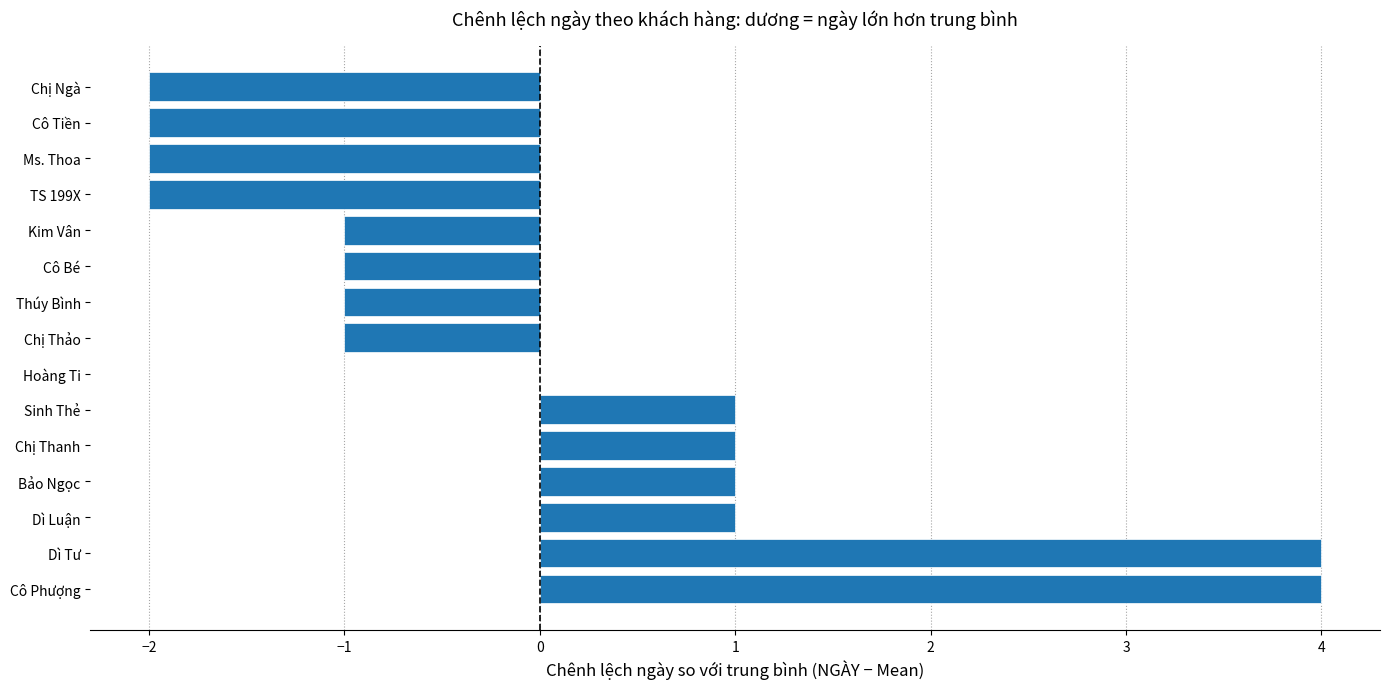

Reading bottom to top, transcribe all the data shown in this chart.

Cô Phượng=4	Dì Tư=4	Dì Luận=1	Bảo Ngọc=1	Chị Thanh=1	Sinh Thẻ=1	Hoàng Ti=0	Chị Thảo=-1	Thúy Bình=-1	Cô Bé=-1	Kim Vân=-1	TS 199X=-2	Ms. Thoa=-2	Cô Tiền=-2	Chị Ngà=-2